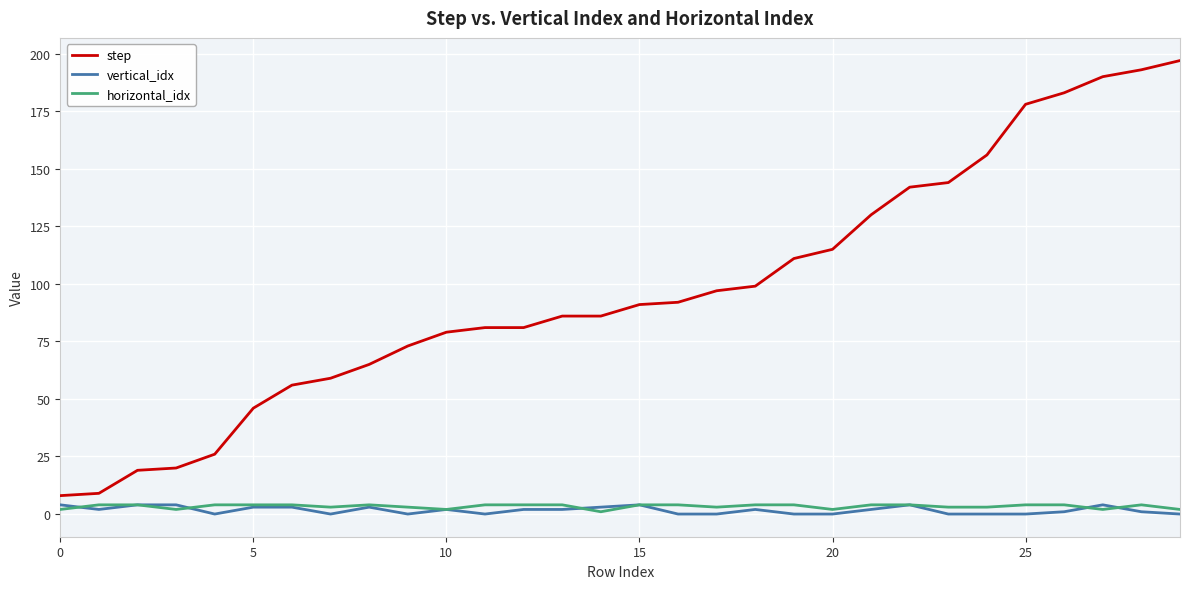

What is the maximum value shown in the chart?

197